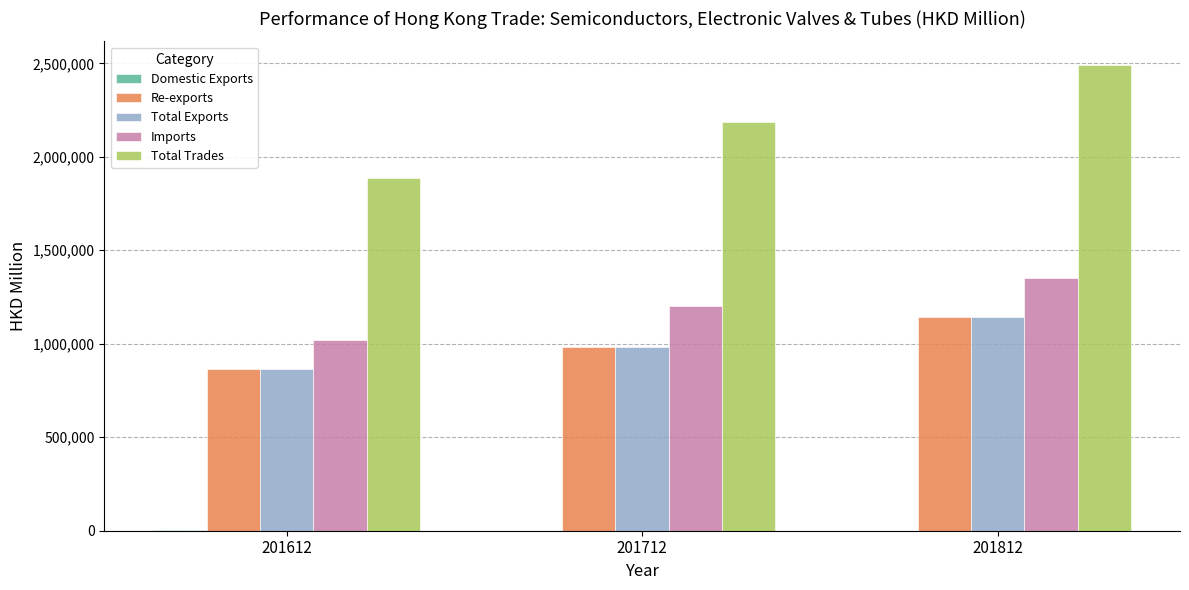

Between 201612 and 201812, which series saw the biggest shift?

Total Trades